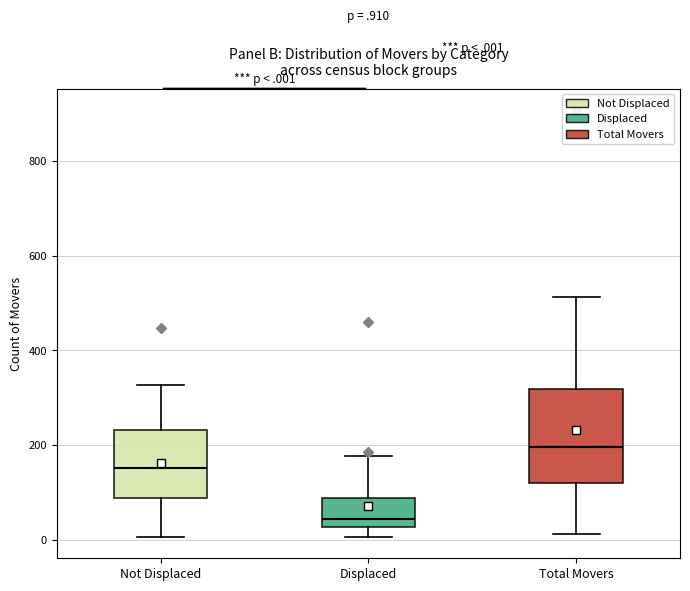

Which box's median line is the lowest?

Displaced